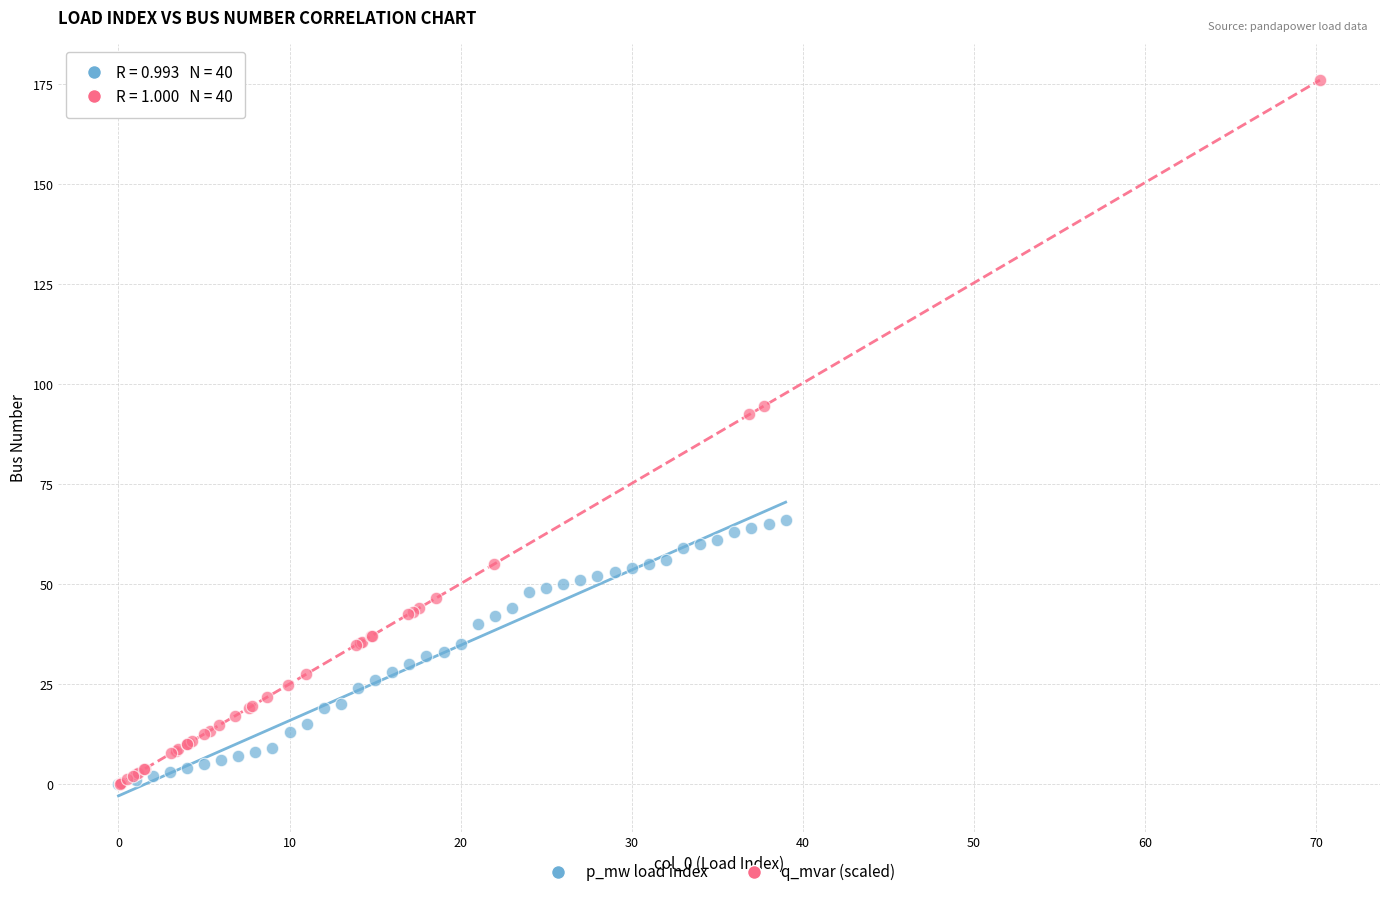

Which series has the widest spread of Y values?

q_mvar (scaled)